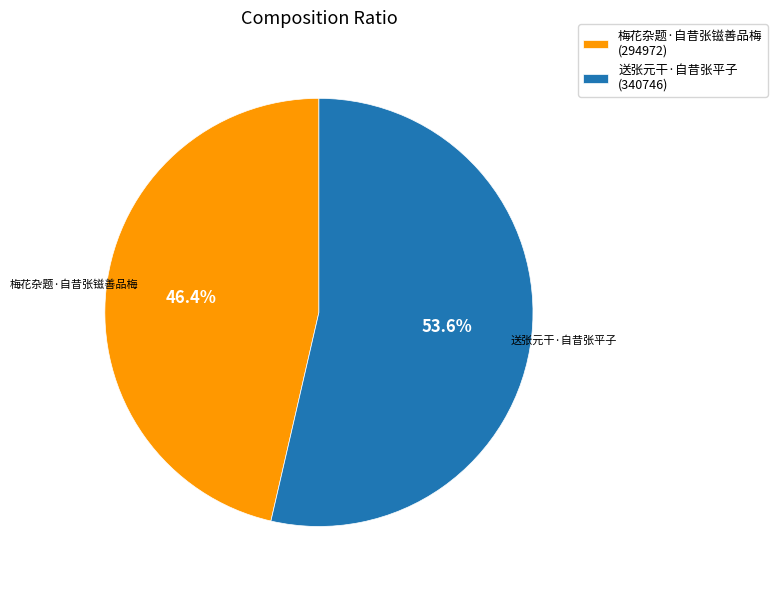

Combined, what portion of the pie is 送张元干·自昔张平子 and 梅花杂题·自昔张镃善品梅?

100.0%